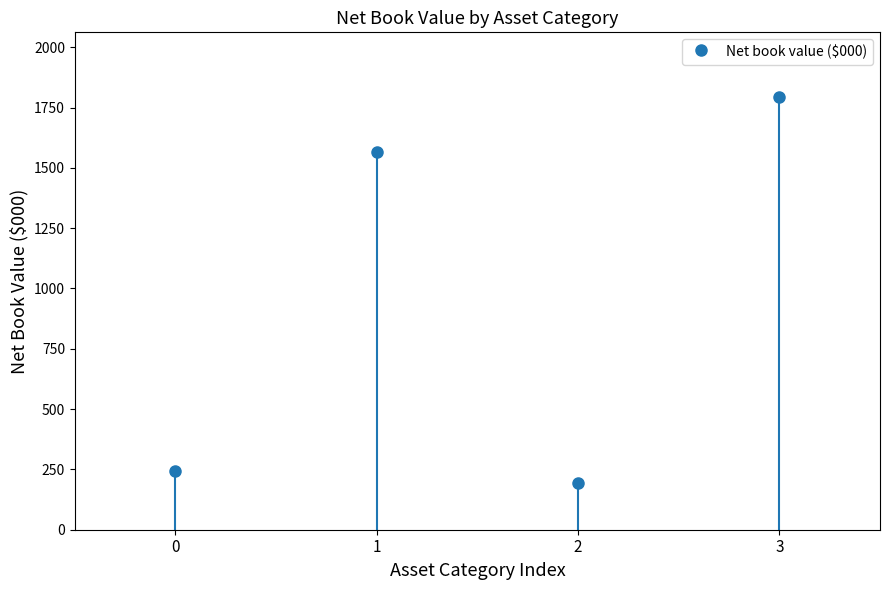

What is the sum of all values?

3796